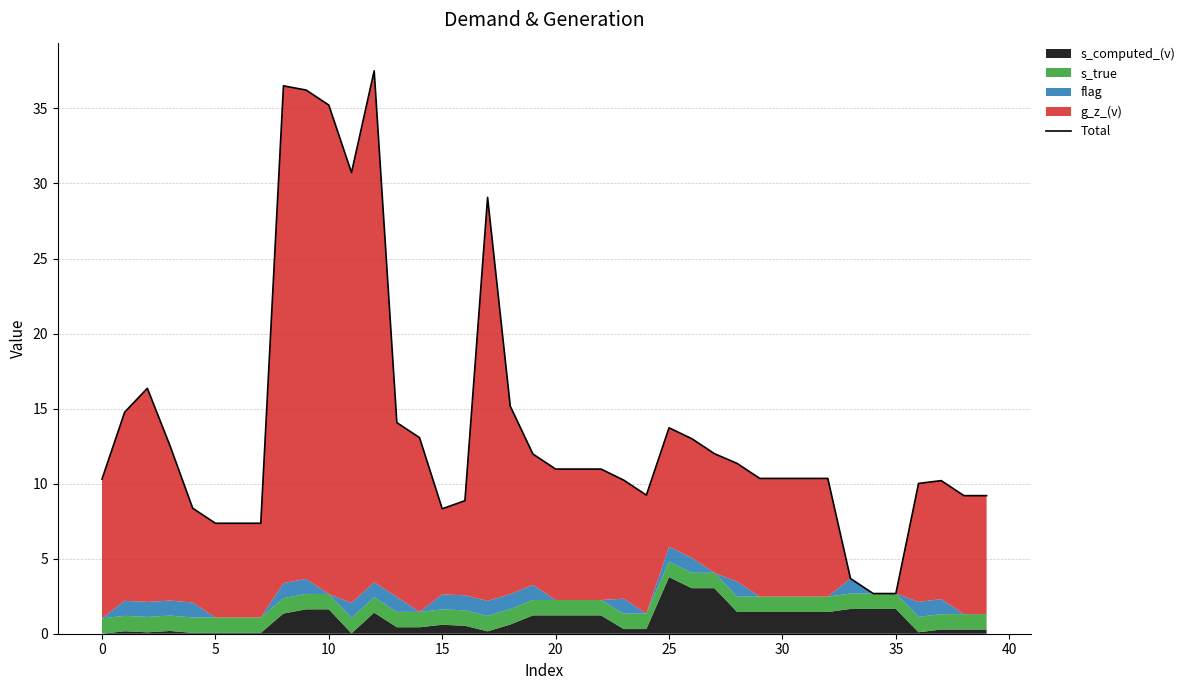

How many interior local valleys (lower than both neighbors) does the data have?

3